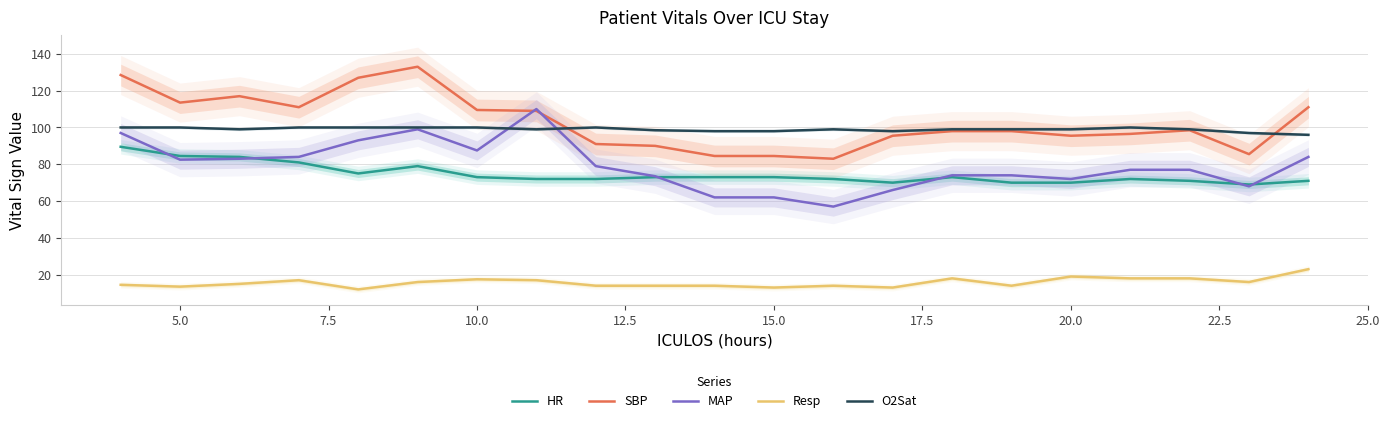

True or false: SBP and Resp cross at least once.

False